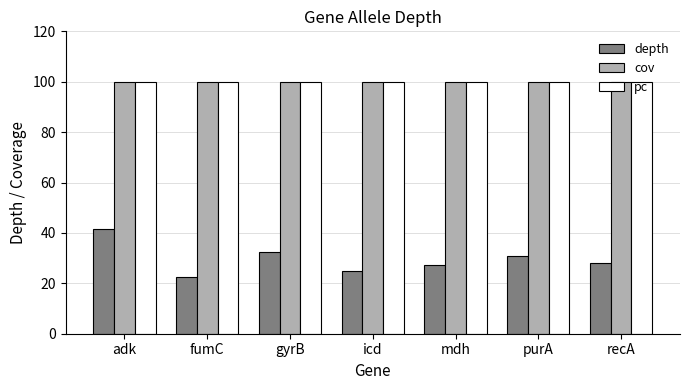

The value of cov at fumC is 60.5. True or false?

False